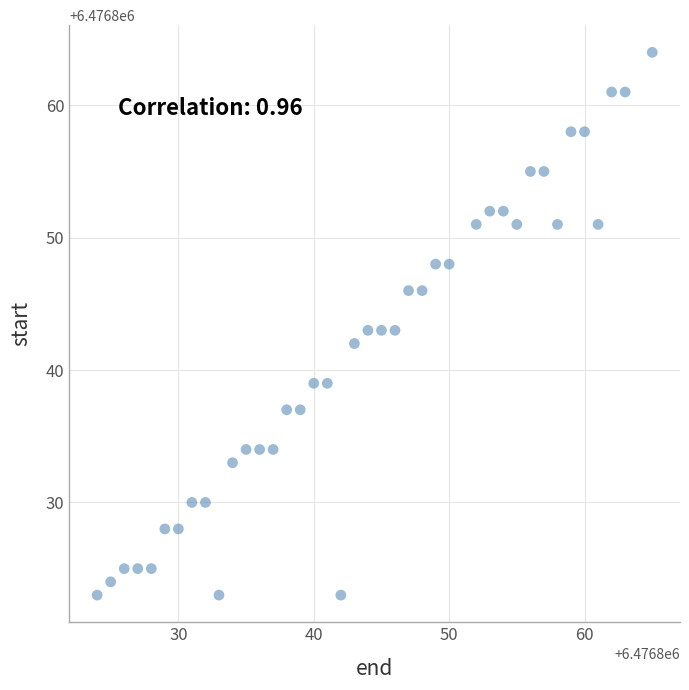

What is the range of X values (max minus min)?

41